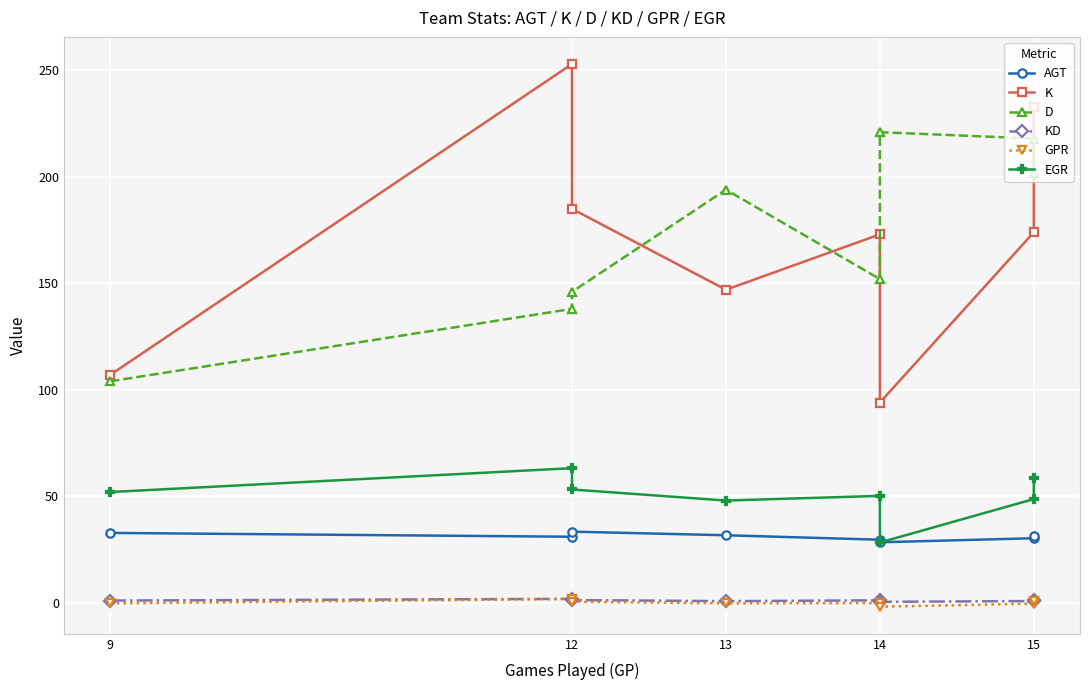

The value of GPR at 14 is -0.1. True or false?

True